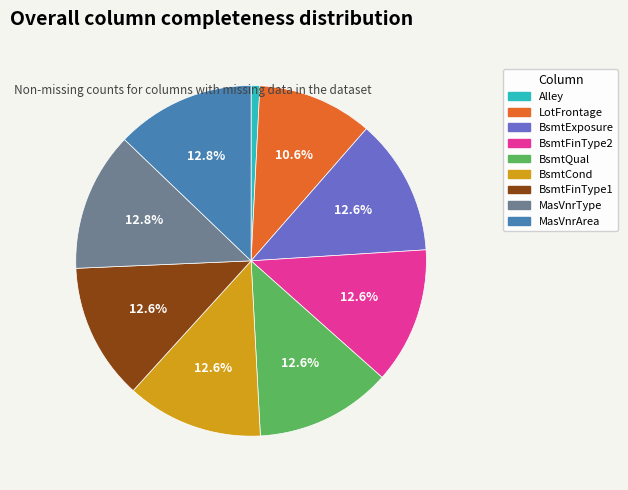

How many slices are in this pie chart?

9